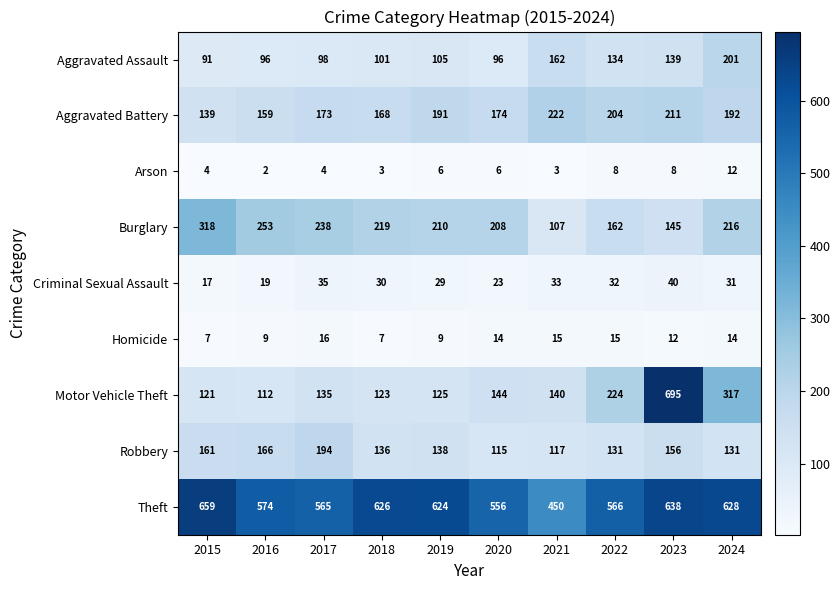

Between 2017 and 2023, which series saw the biggest shift?

Motor Vehicle Theft